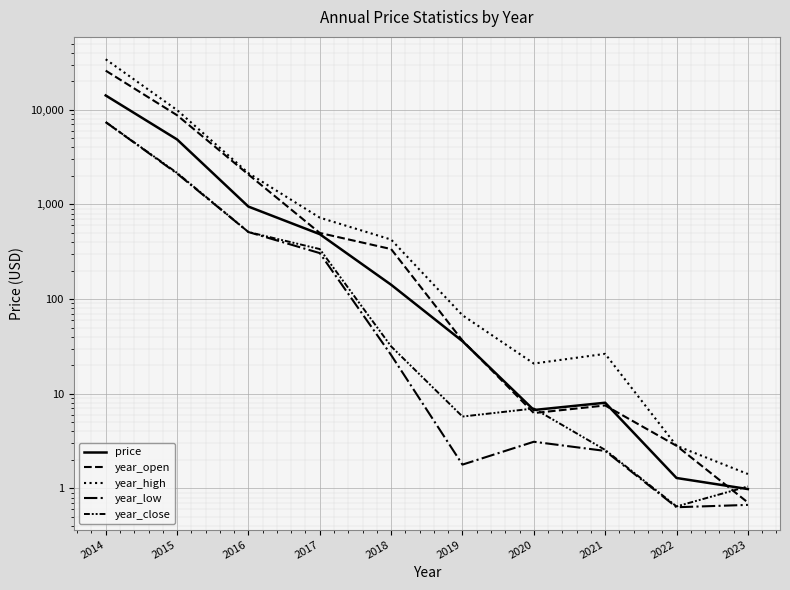

What is the spread (max minus min) of values at 2018?

399.6